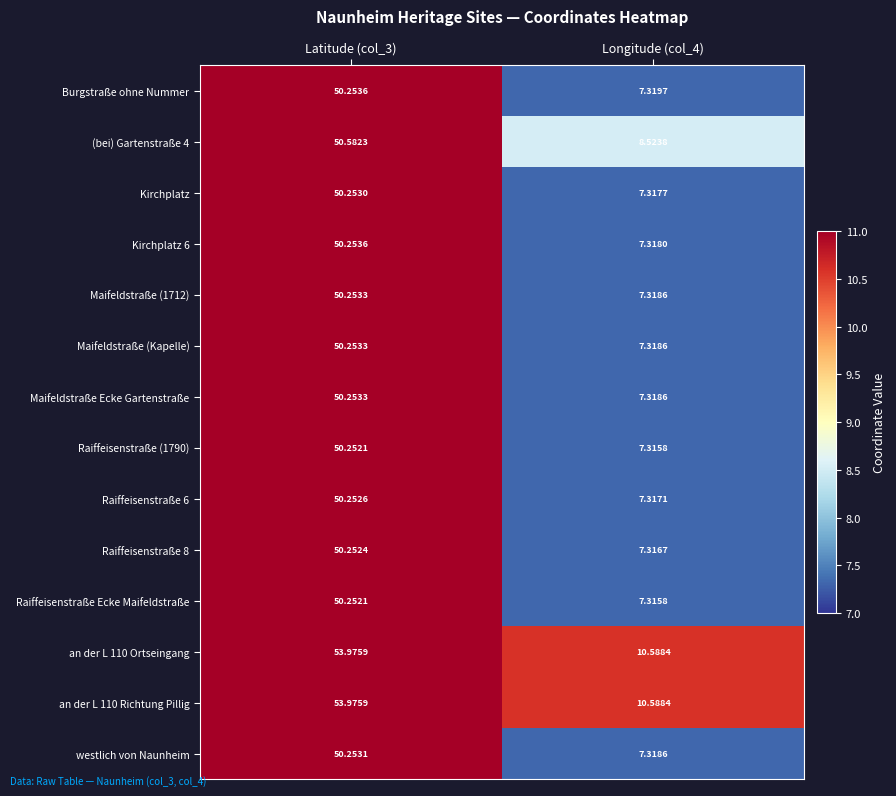

Is the value of Raiffeisenstraße (1790) at Longitude (col_4) greater than the value of an der L 110 Ortseingang at Longitude (col_4)?

No